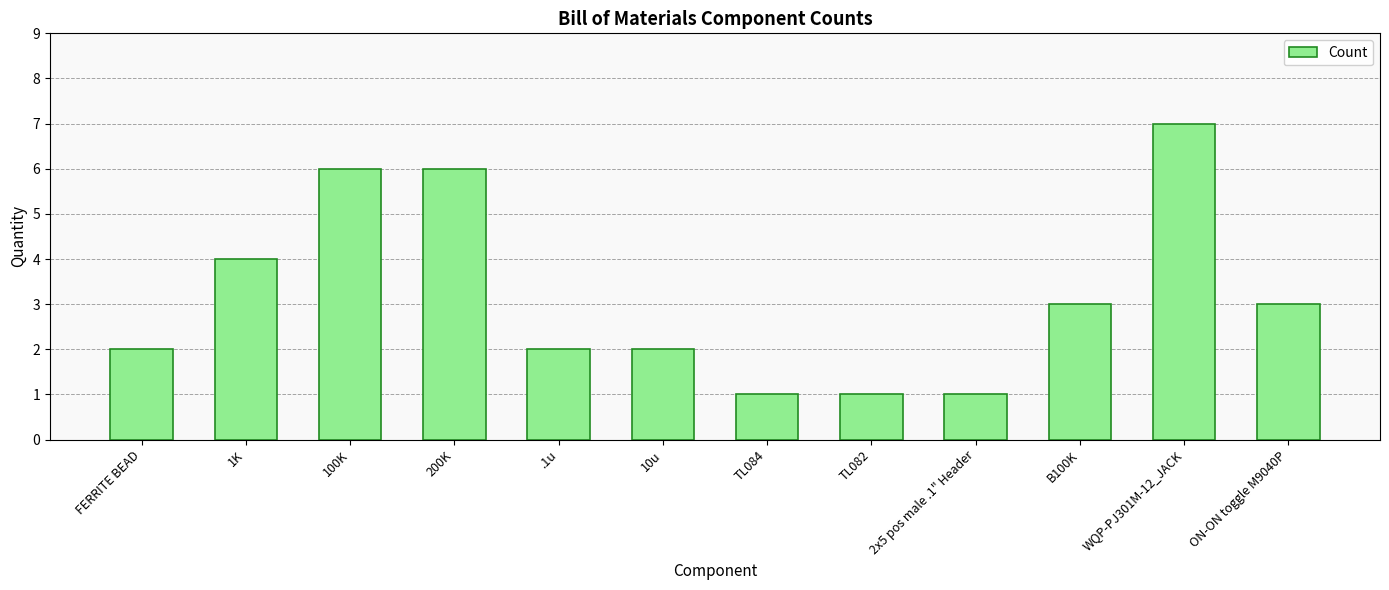

Reading left to right, list all the values displayed in this chart.

FERRITE BEAD=2	1K=4	100K=6	200K=6	.1u=2	10u=2	TL084=1	TL082=1	2x5 pos male .1" Header=1	B100K=3	WQP-PJ301M-12_JACK=7	ON-ON toggle M9040P=3